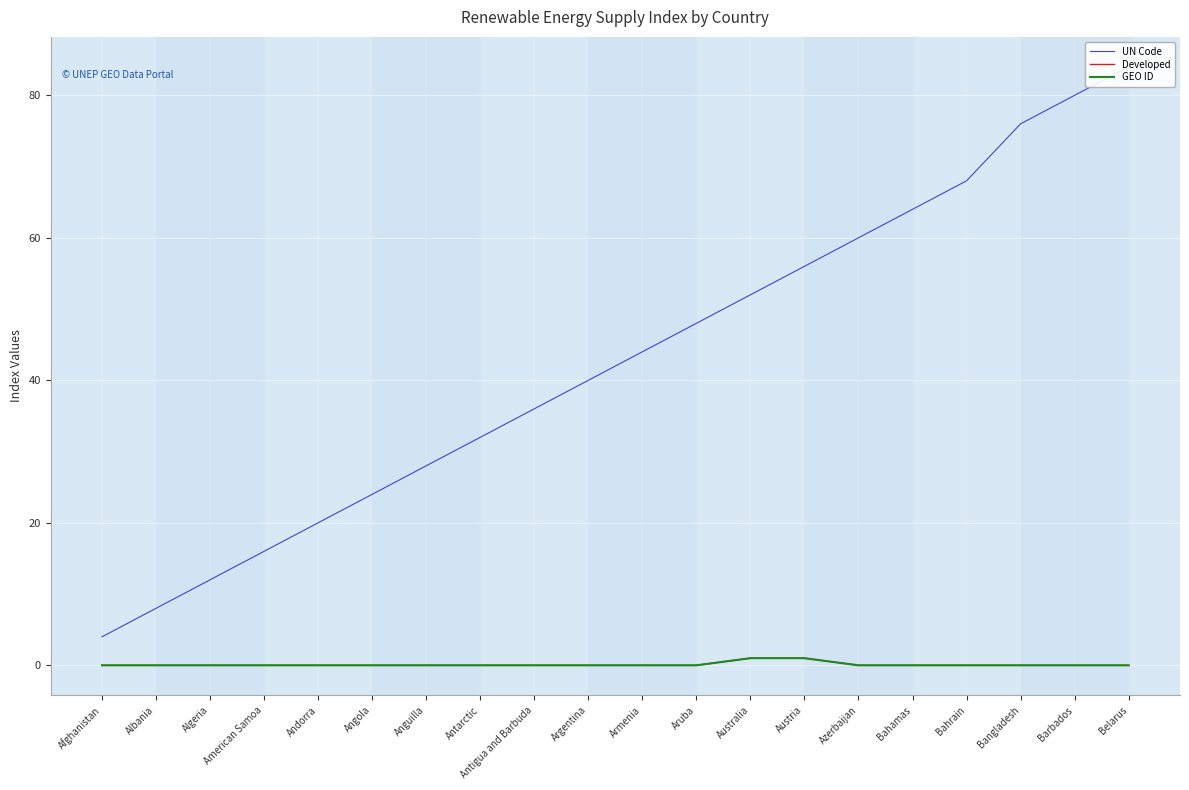

Which category has the highest value across all series?

Belarus